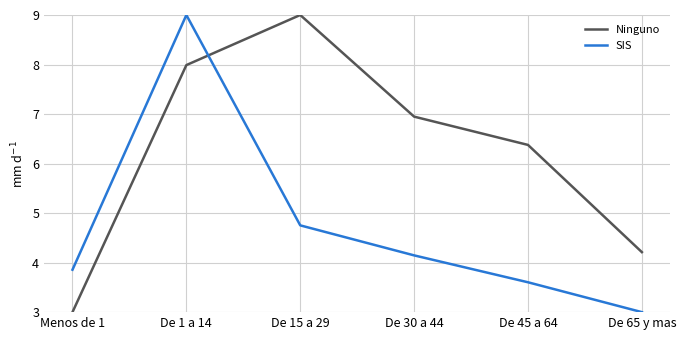

At which label does SIS first exceed 4?

De 1 a 14